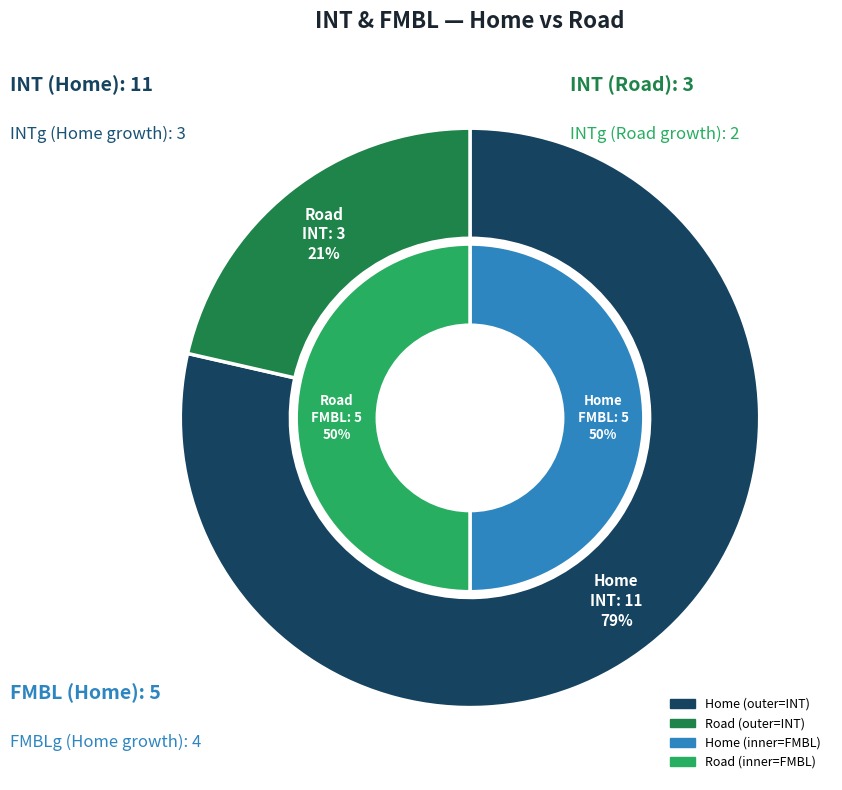

How many segments does this pie chart have?

2